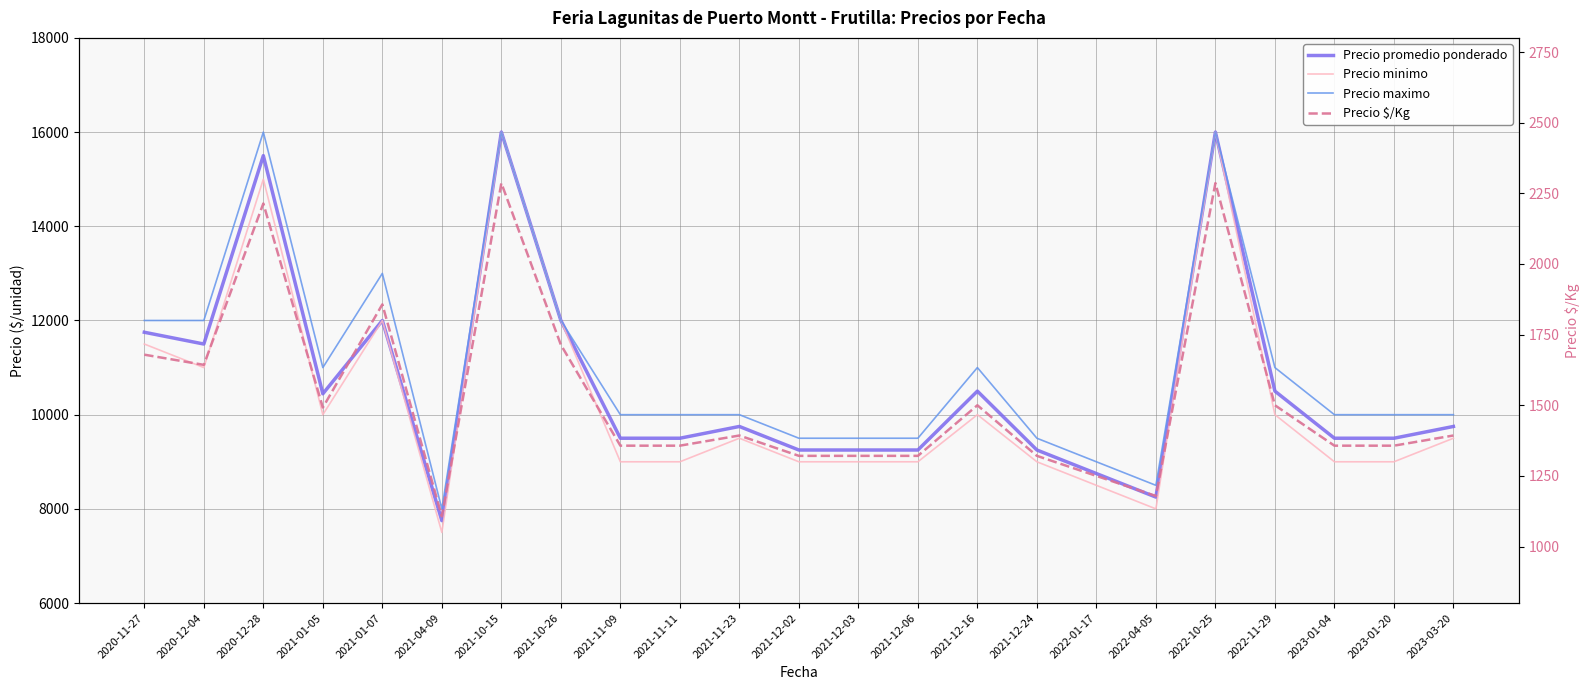

Which series has the largest total across all categories?

Precio maximo